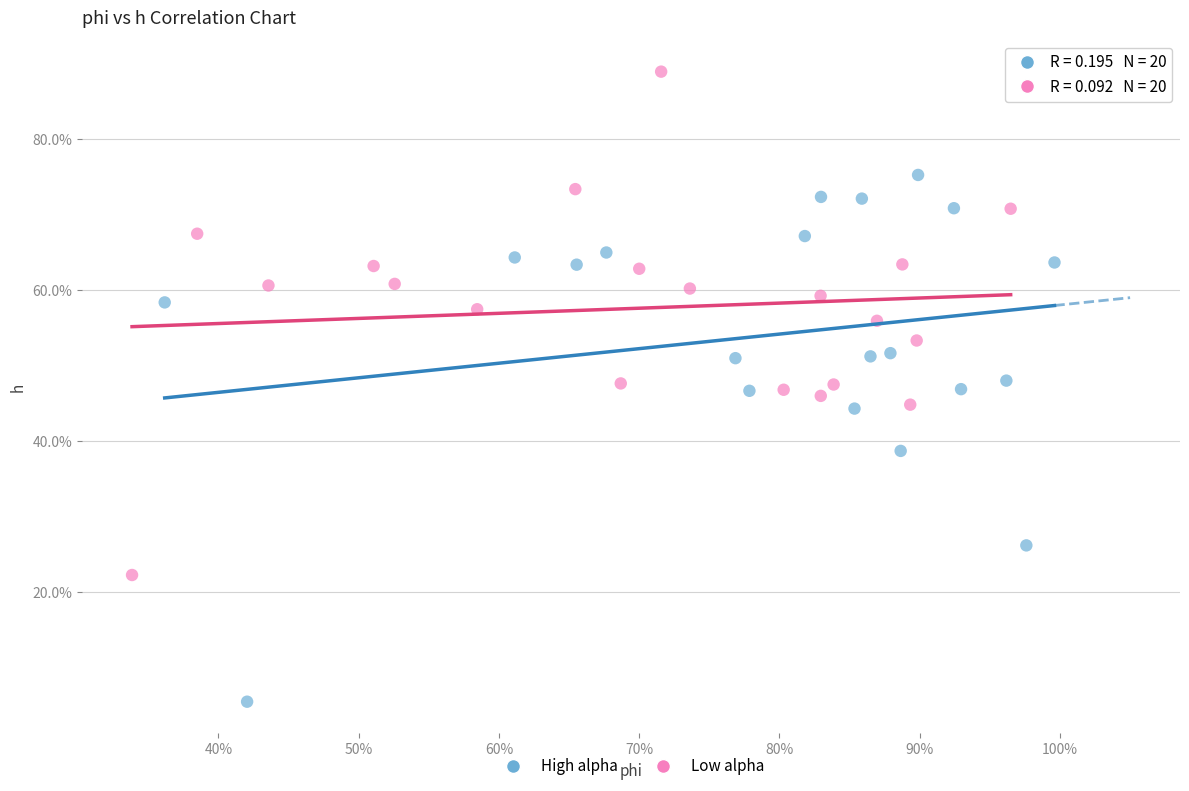

What are all the series names shown in the legend?

High alpha, Low alpha